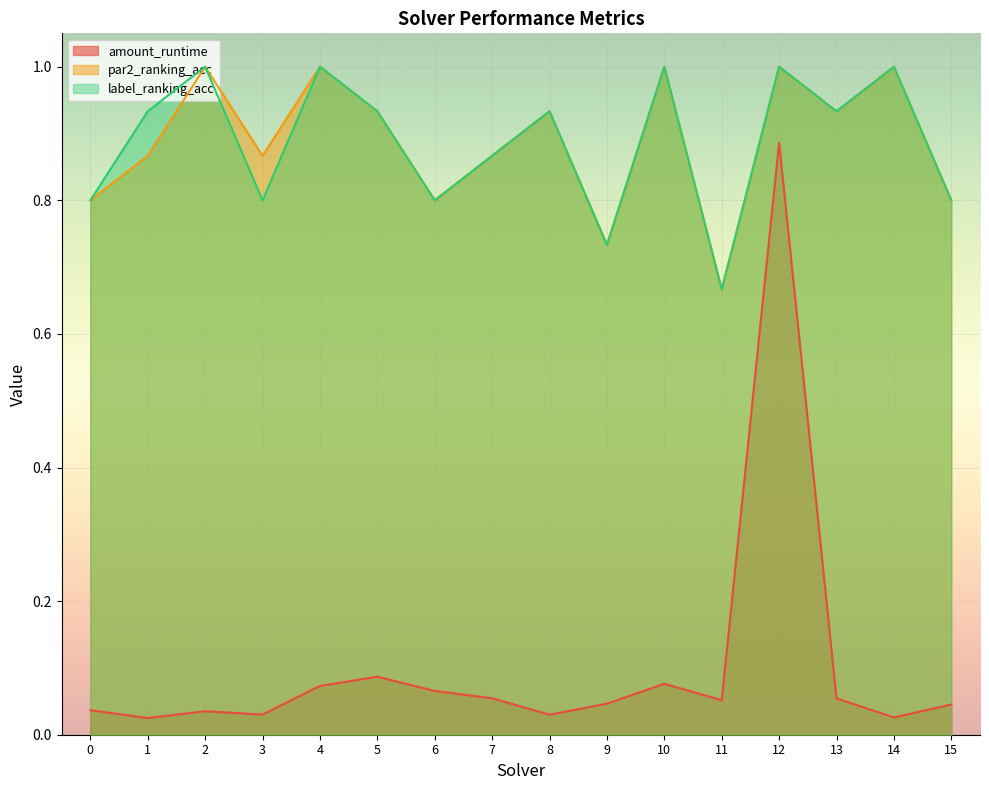

How many distinct data groups are displayed?

3